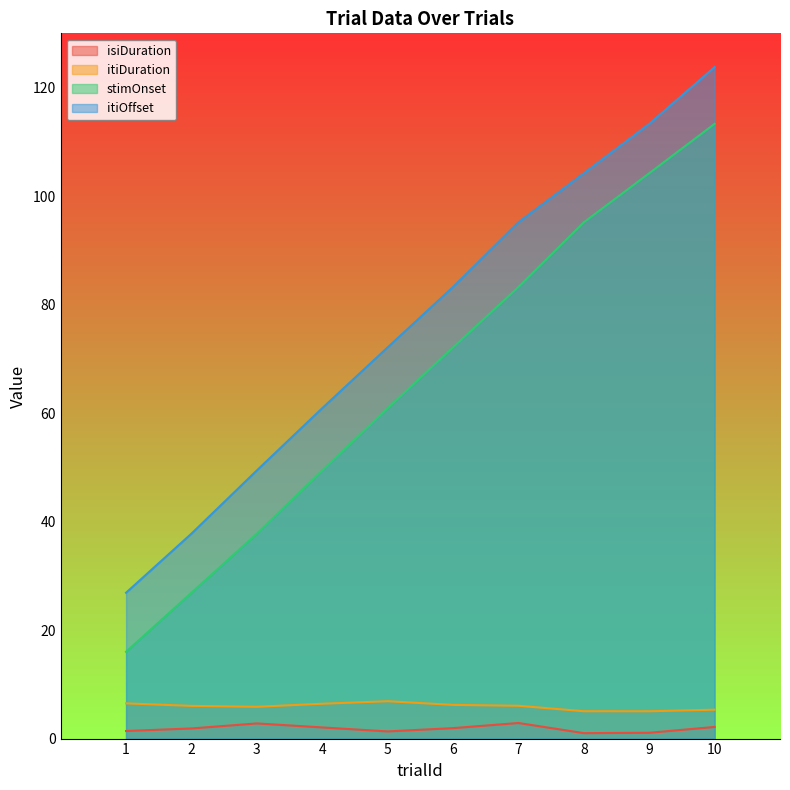

Read the isiDuration value at 1.

1.4